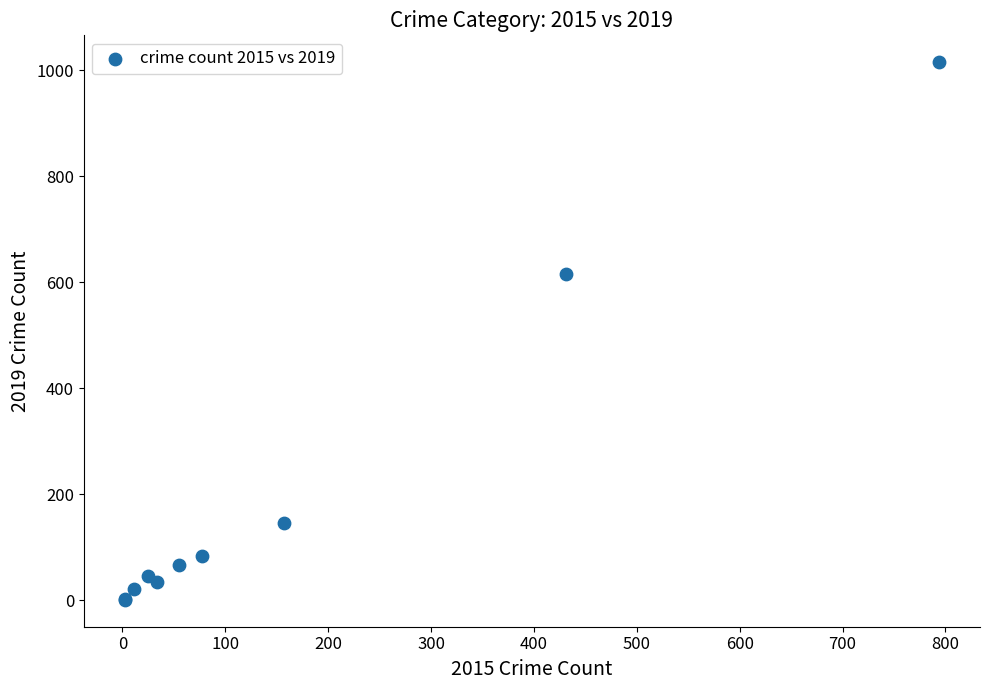

What Y value in the scatter plot is closest to 508?

615